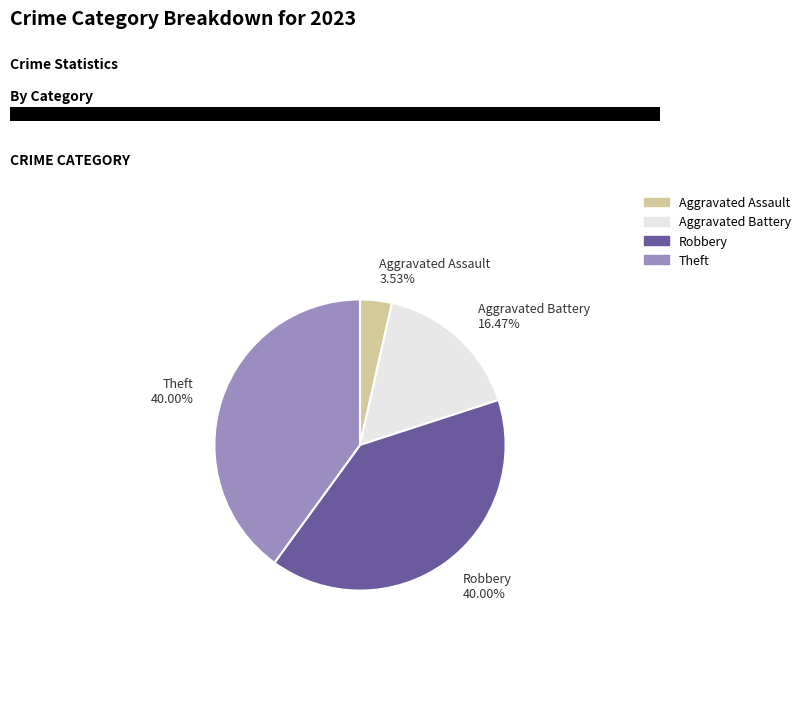

Which has a higher value, Robbery or Aggravated Assault?

Robbery